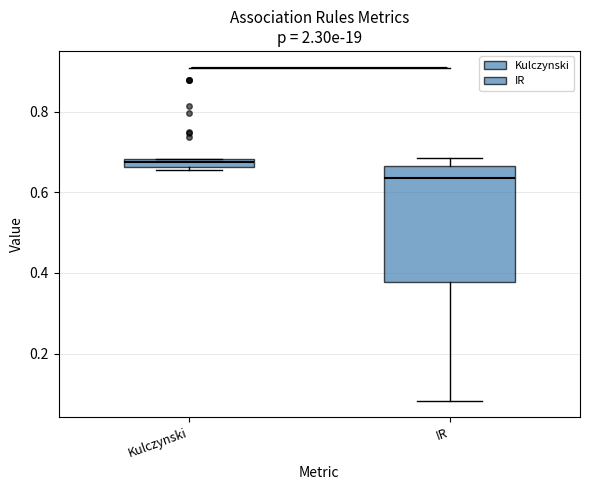

Which box's median line is the lowest?

IR